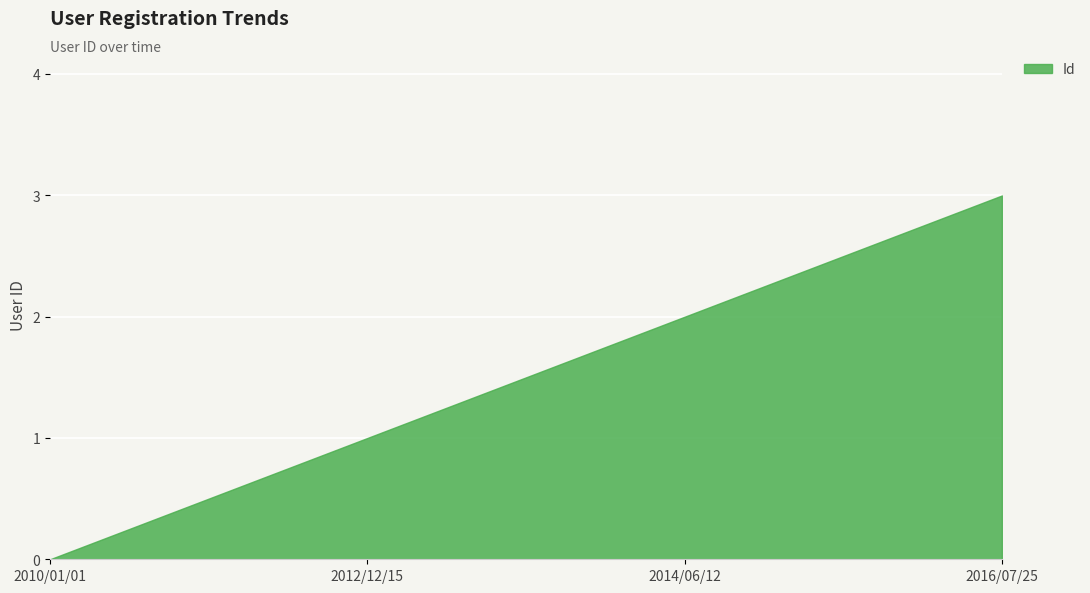

What is the label of the 4th point from the left?

2016/07/25